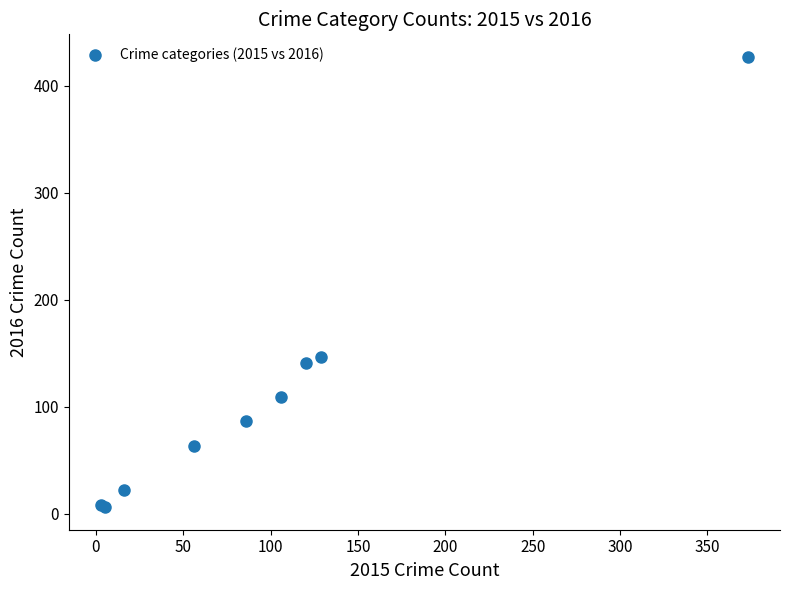

What Y value in the scatter plot is closest to 216?

146